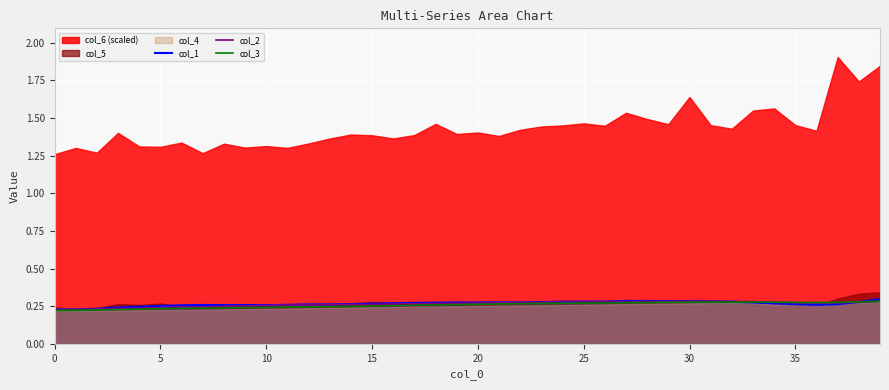

The col_3 series shows 0.1 at 5. True or false?

False